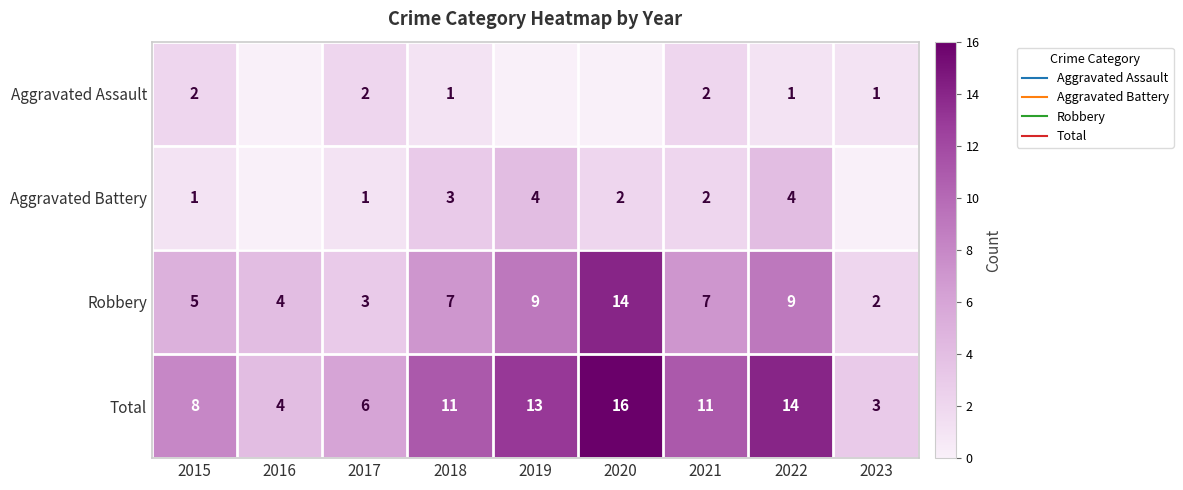

What is the difference between the second highest and minimum values in the Aggravated Assault series?

2